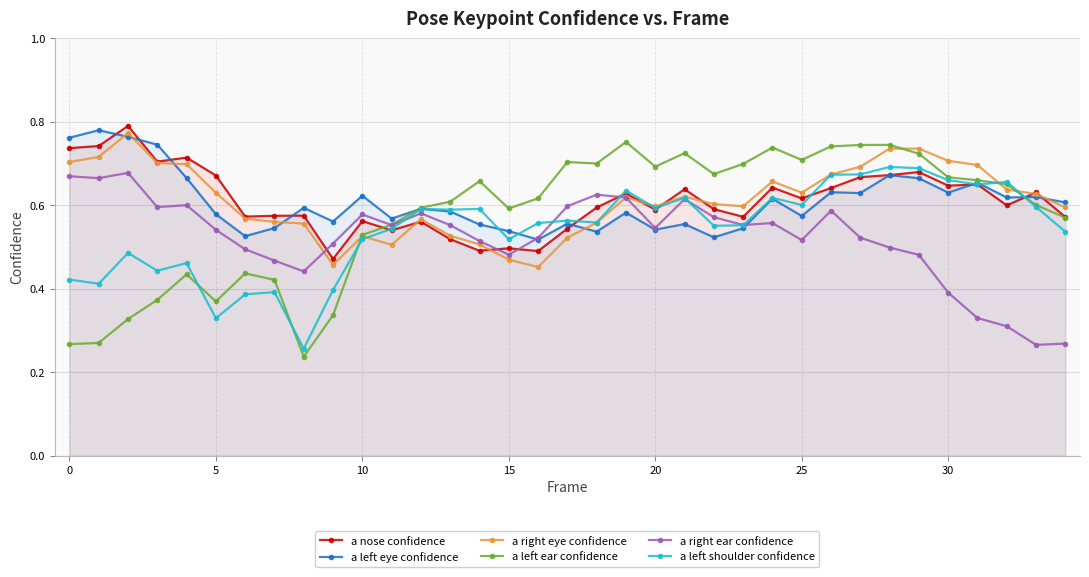

At how many categories does at least one series exceed 0?

35